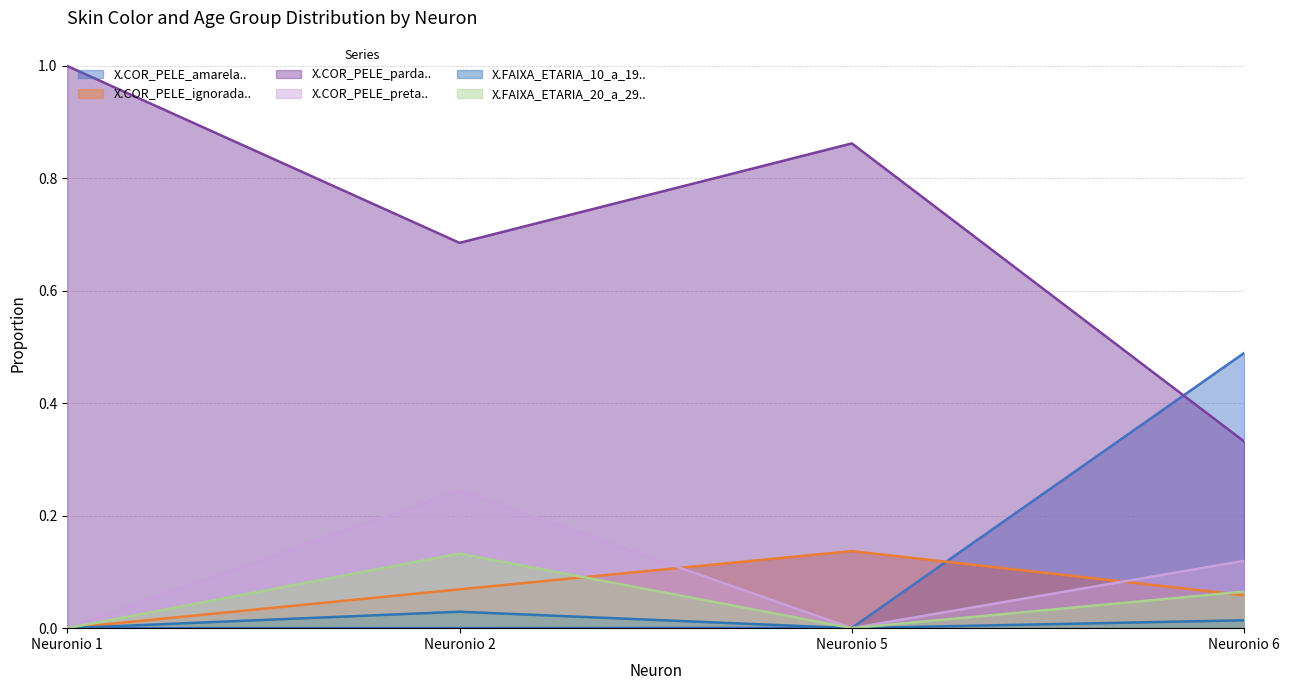

Count the number of data series in this chart.

6